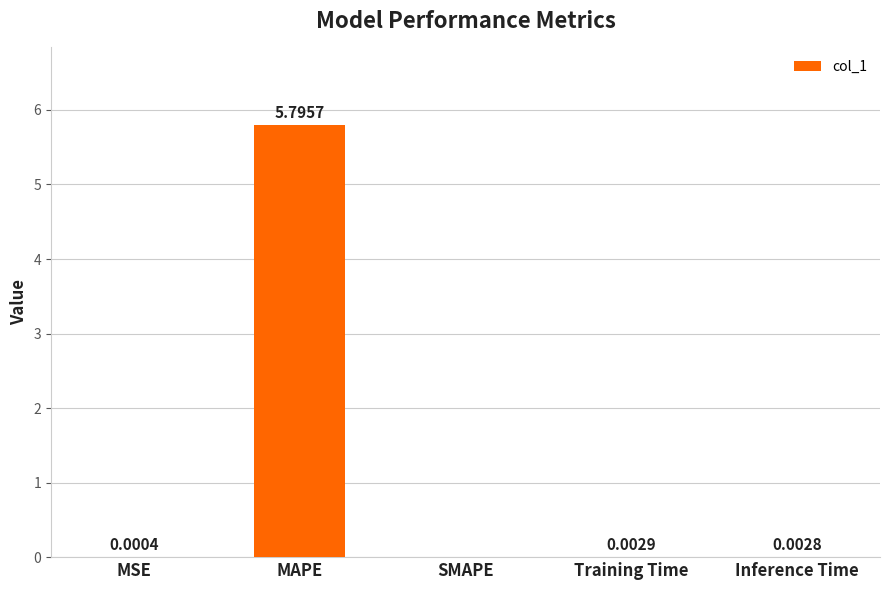

Where is the data nearest to the value 2?

Training Time